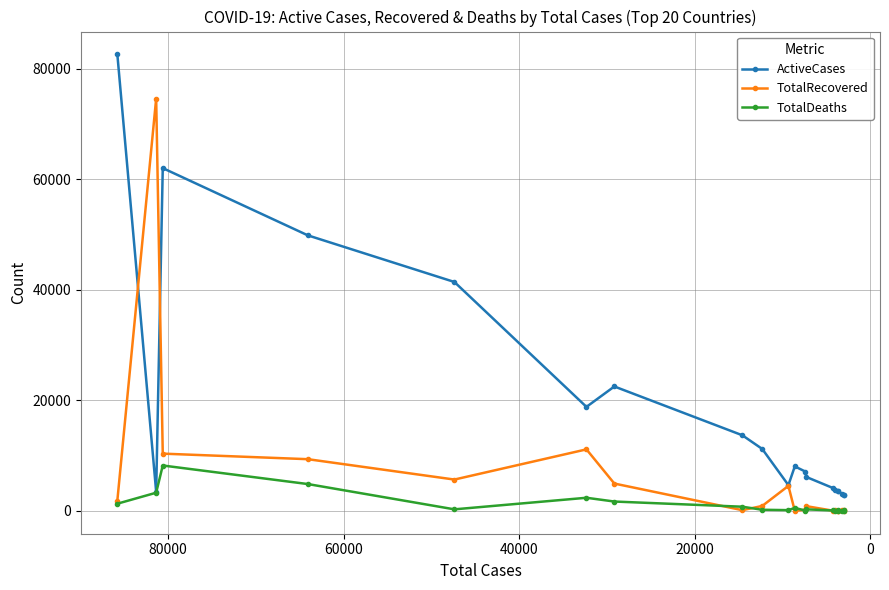

Which series has the largest total across all categories?

ActiveCases